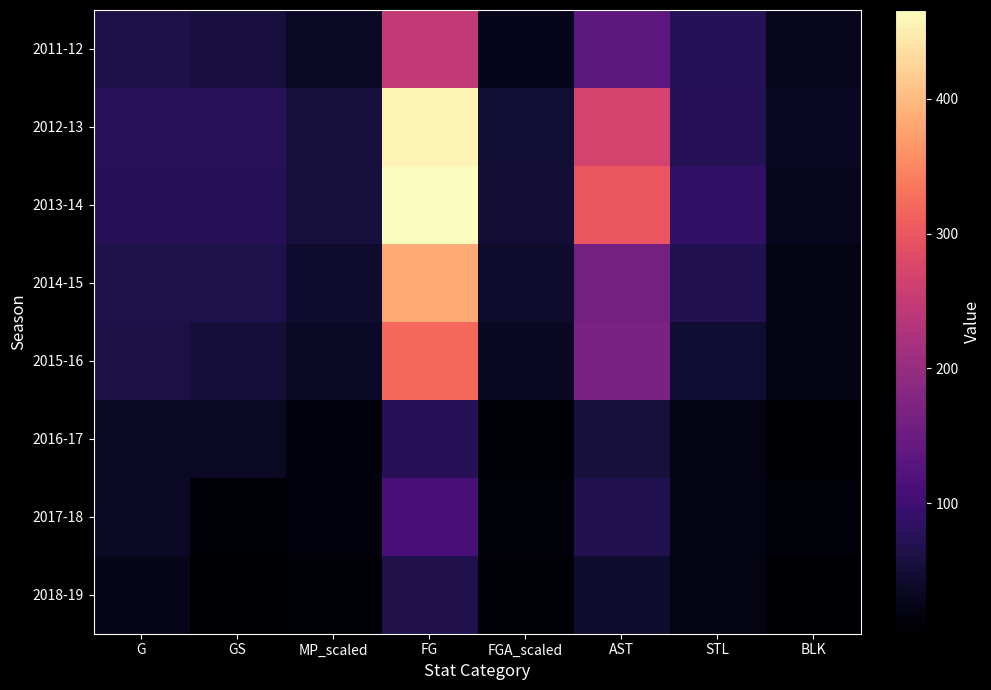

At which category is the sum across all series the highest?

FG